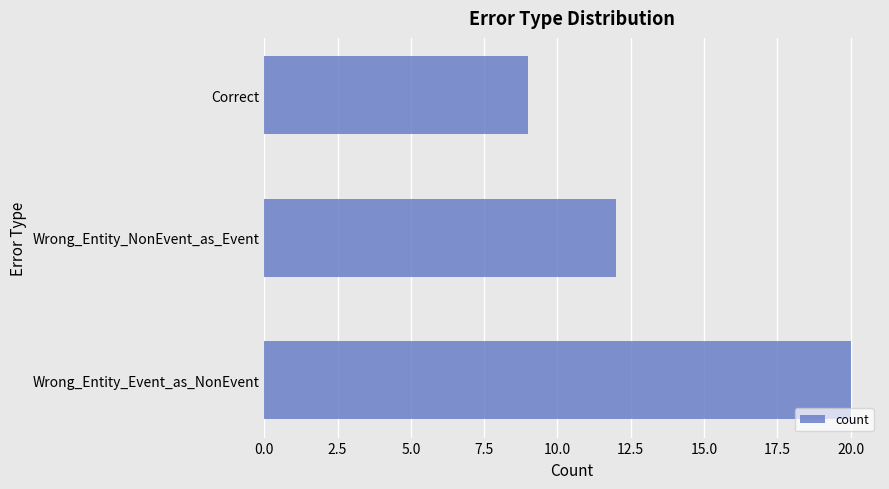

Reading bottom to top, transcribe all the data shown in this chart.

20	12	9